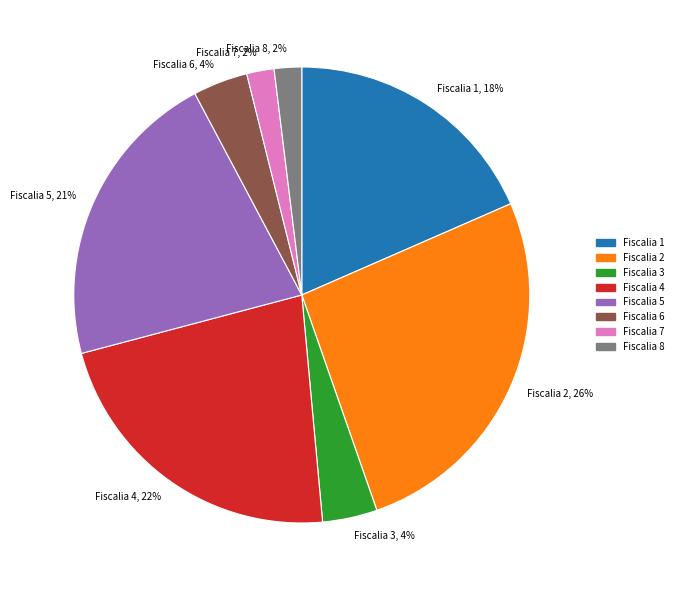

Is it true that Fiscalia 2 is 41% of the pie?

False